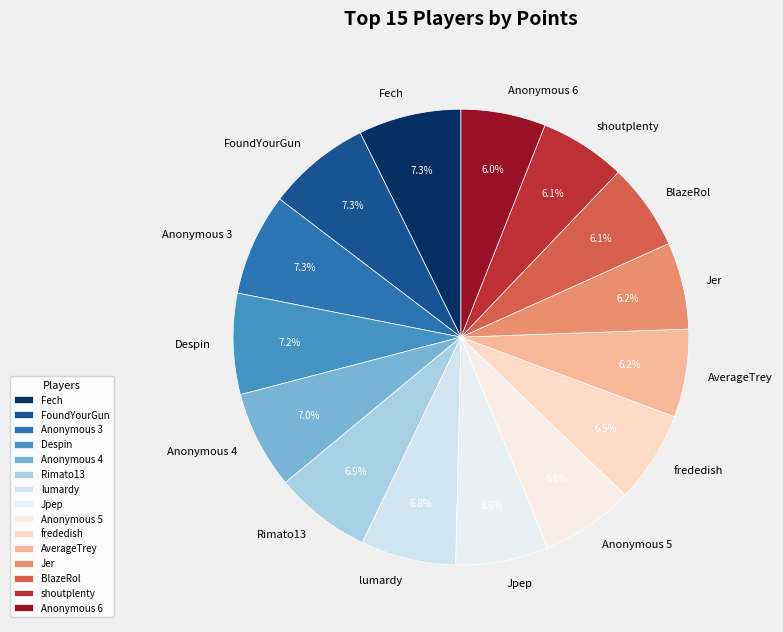

How many segments does this pie chart have?

15